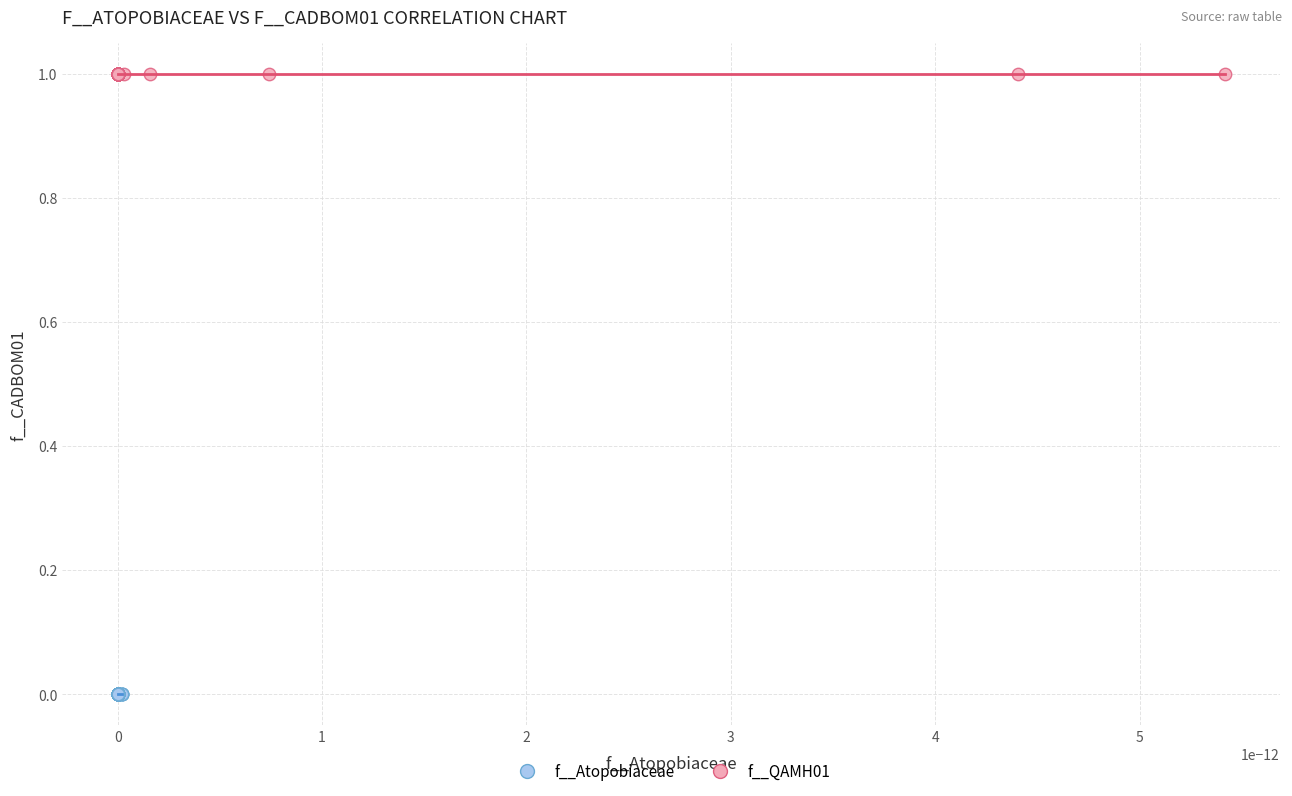

Which series contains the highest Y value?

f__QAMH01